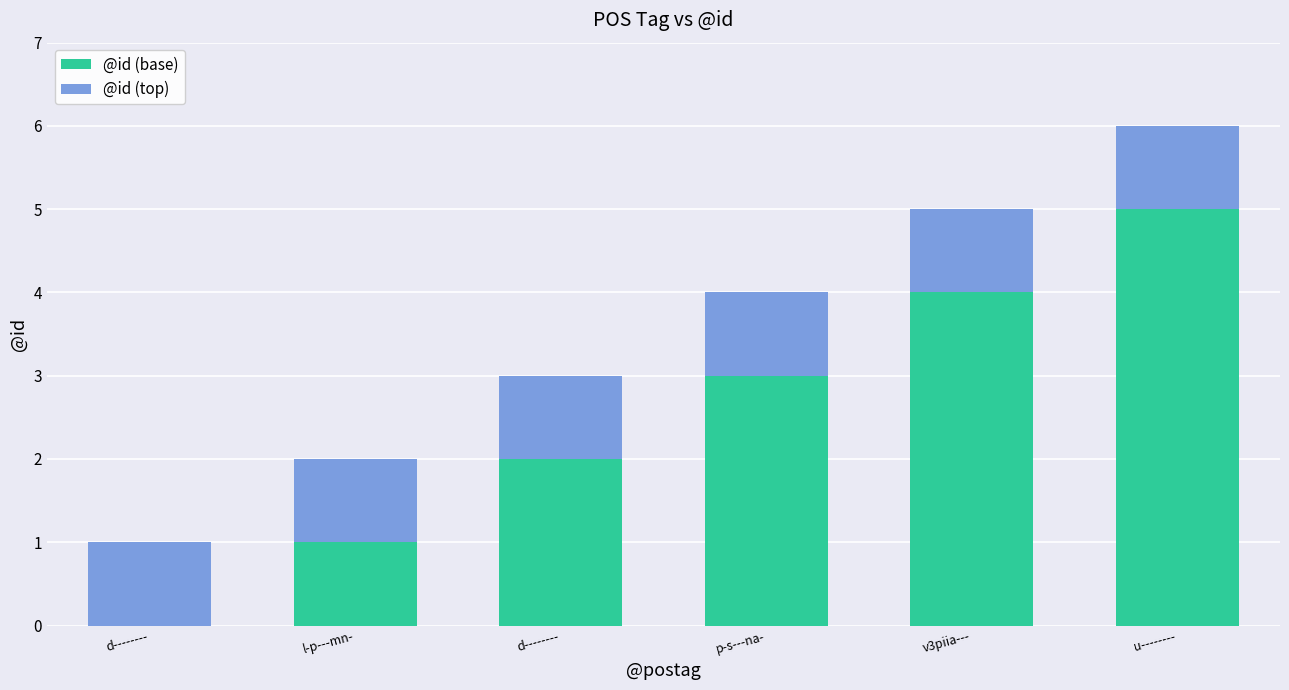

Rank the series at d-------- from highest to lowest value.

@id (top), @id (base)